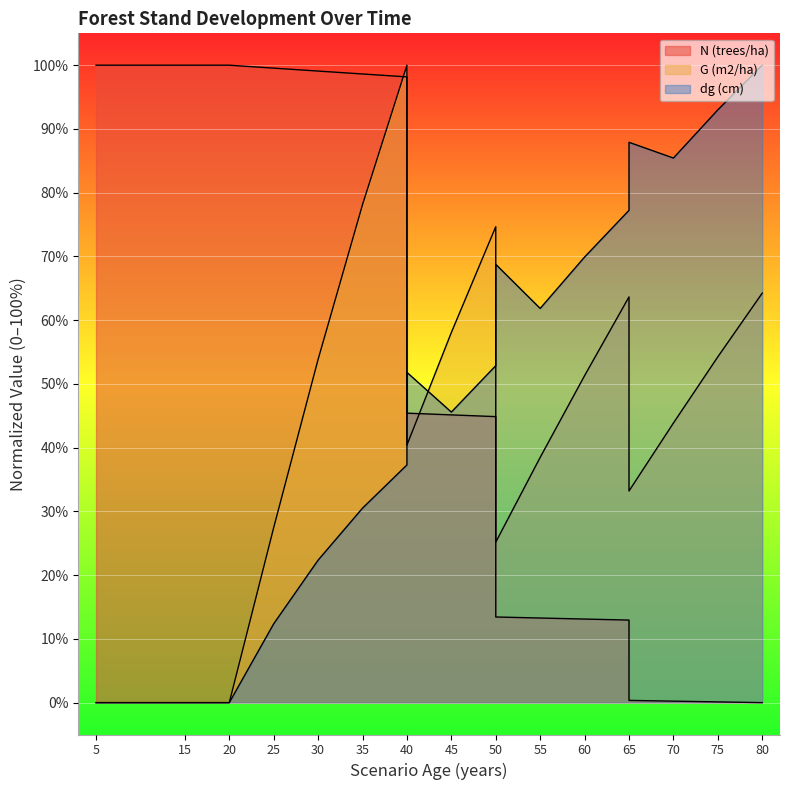

What is the sum of the G (m2/ha) values at 30 and 45?

111.9